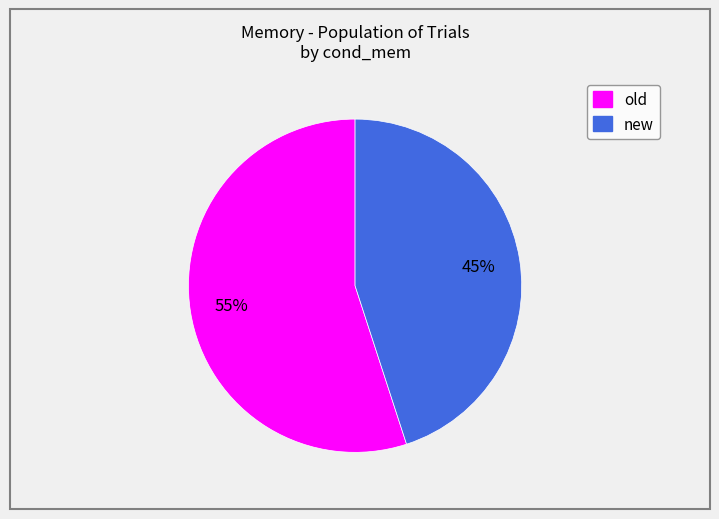

To the nearest percent, what portion does new represent?

45%